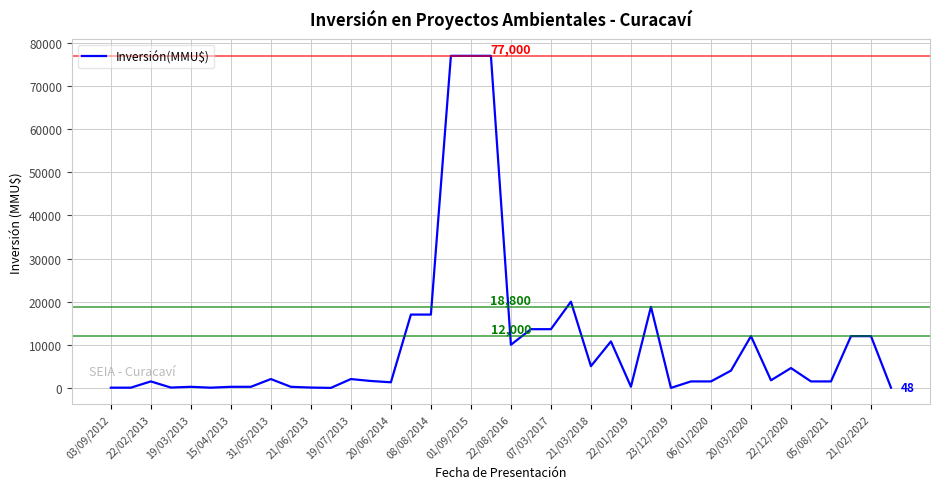

True or false: the data has more than 2 interior local peaks.

True